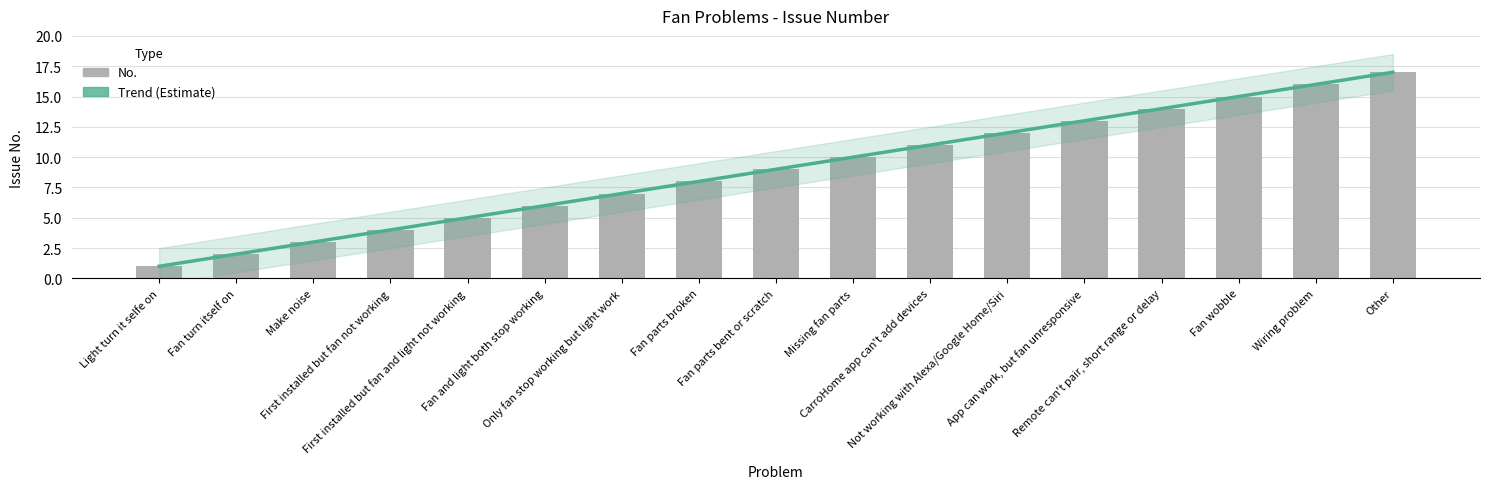

The No. series shows 4.0 at Make noise. True or false?

False